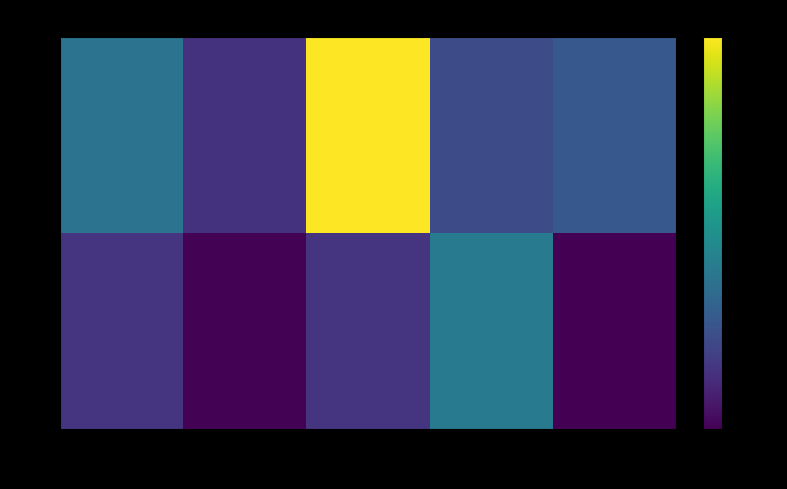

Between 1 and 2, which series saw the biggest shift?

10